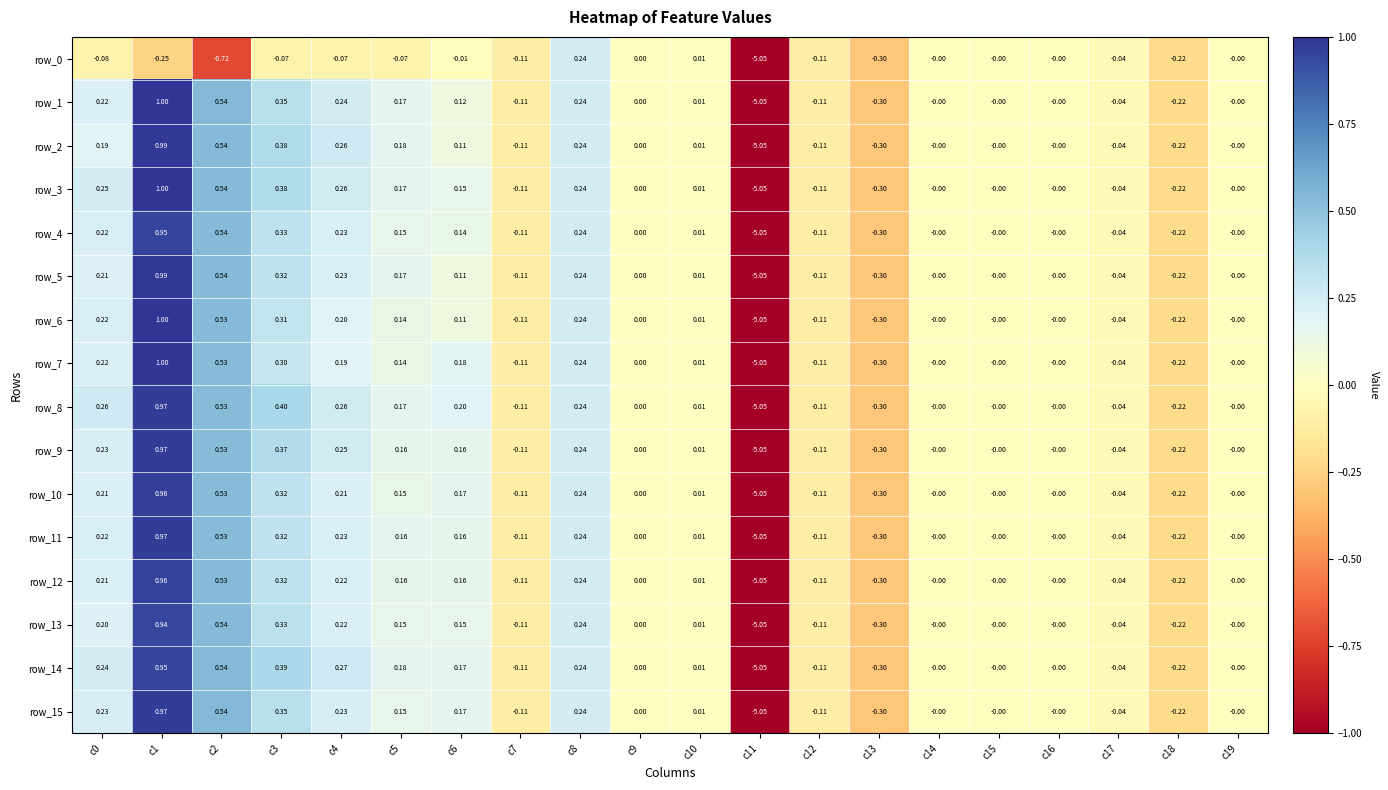

Is the value of row_14 at c16 greater than the value of row_4 at c5?

No